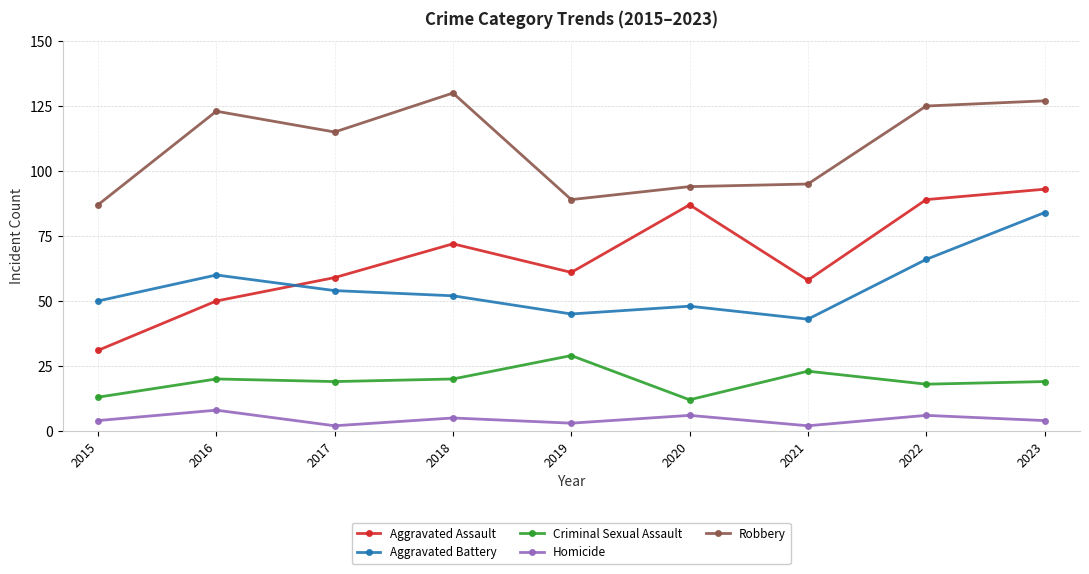

At which label does Robbery first exceed 115?

2016